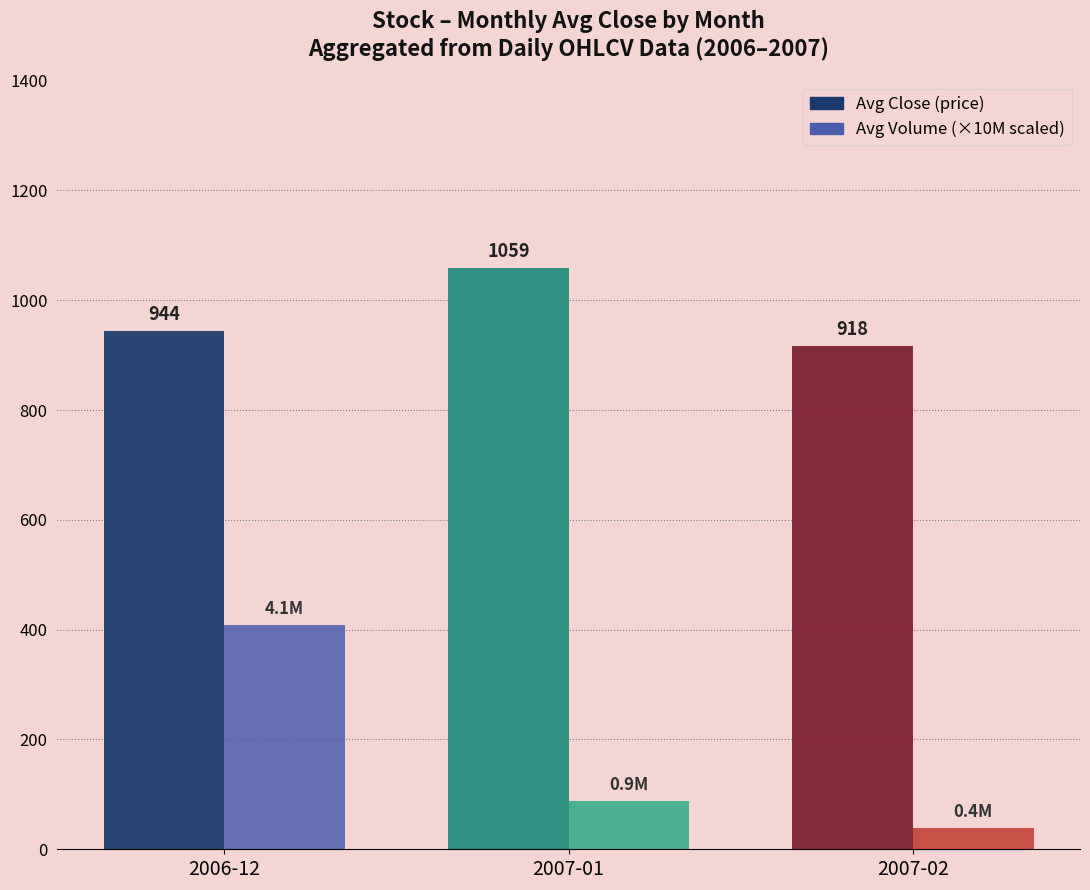

Which series has the largest total across all categories?

Avg Close (price)